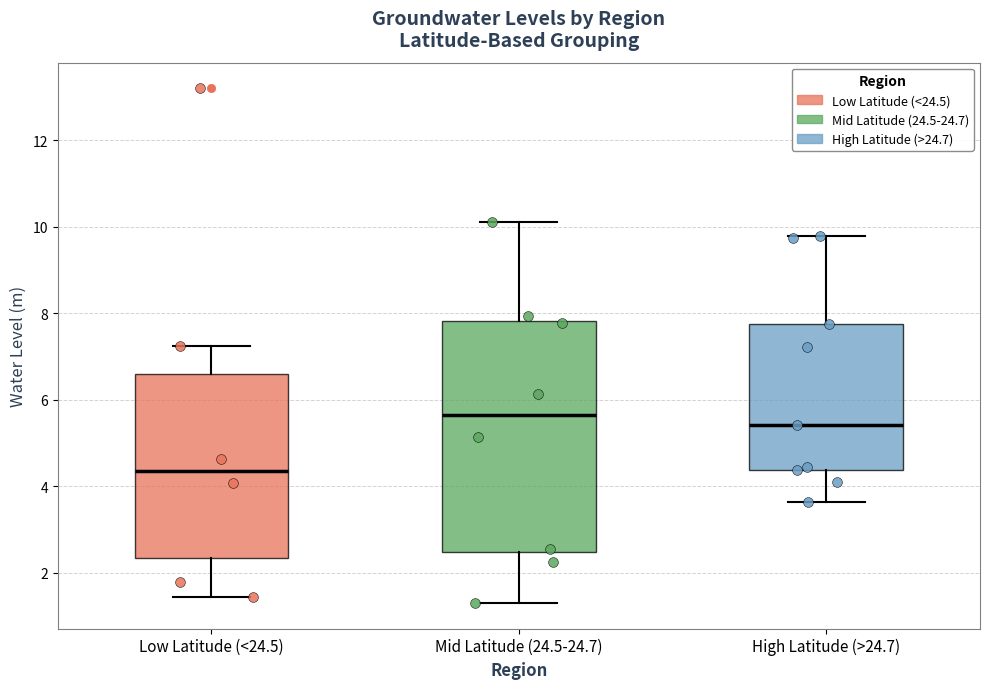

Which box is the tallest, from its lower edge to its upper edge?

Mid Latitude (24.5-24.7)